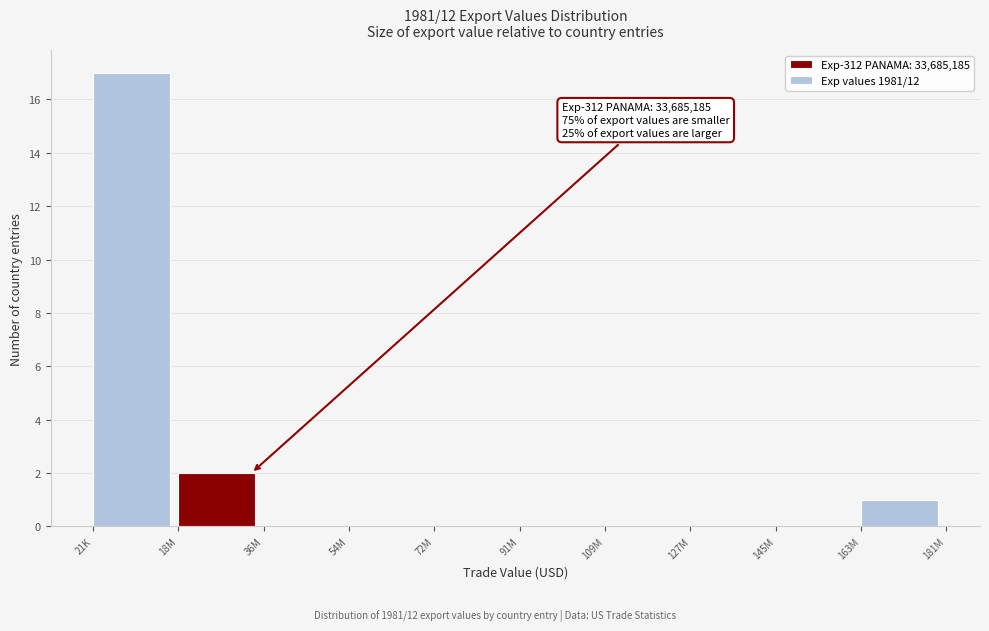

Reading left to right, list all the values displayed in this chart.

21K=17	18M=2	36M=0	54M=0	72M=0	91M=0	109M=0	127M=0	145M=0	163M=1